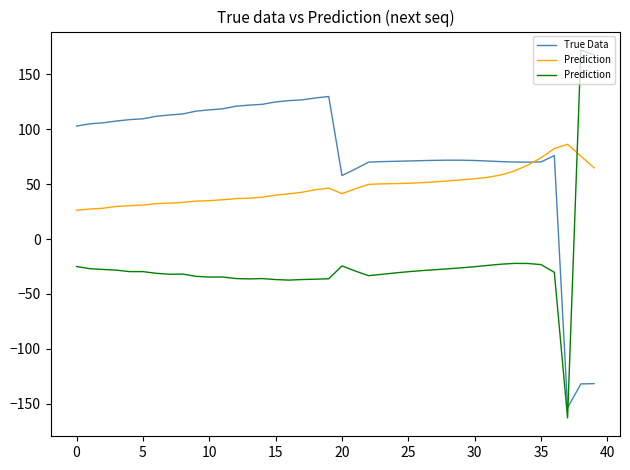

What is the minimum value for True Data?

-153.6